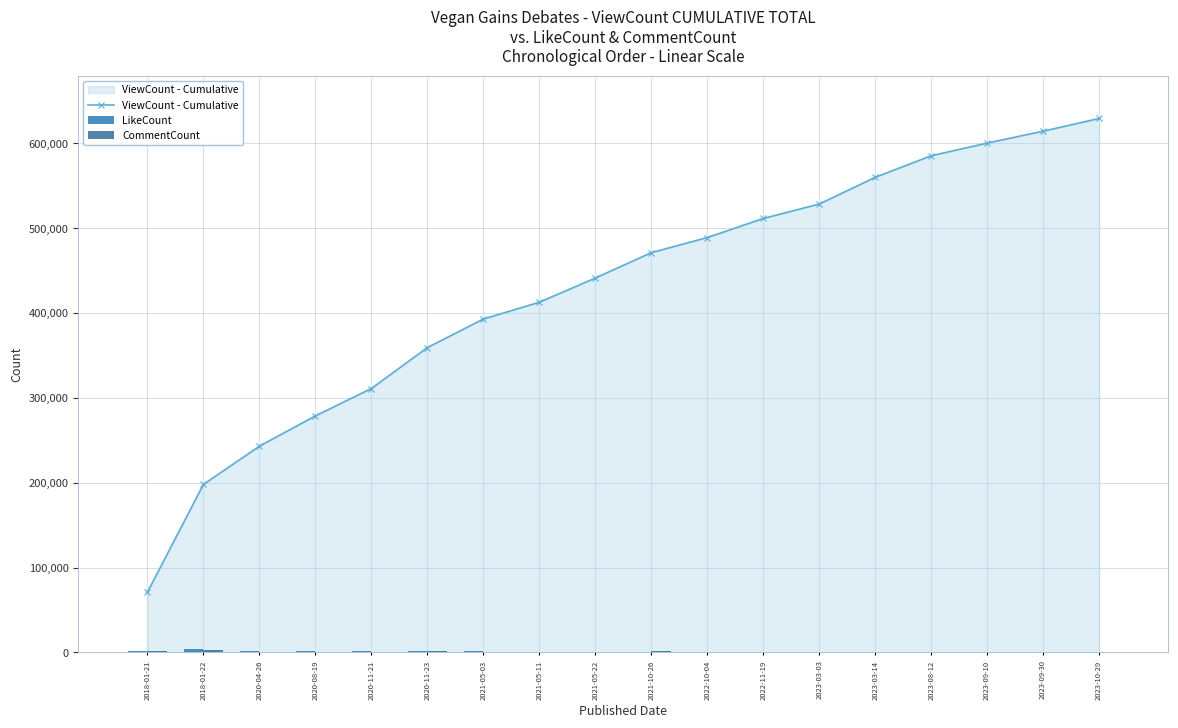

Reading left to right, list all the values displayed in this chart.

ViewCount - Cumulative: 70975	198024	243108	278862	311109	359373	393022	412822	441353	471271	489084	511570	528579	560155	585508	600467	614520	629472
LikeCount: 1790	4283	1550	1171	1376	1246	1196	405	701	621	469	501	239	1003	789	372	385	314
CommentCount: 1214	2834	1022	834	472	1172	642	746	562	1955	509	584	113	495	655	422	223	561